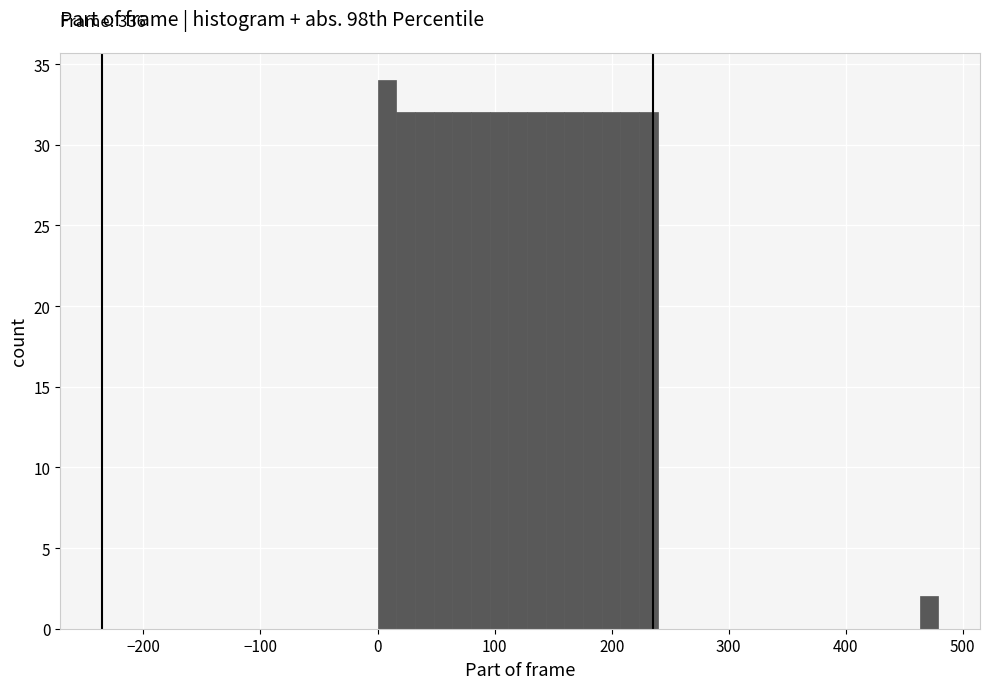

Around what value on the x-axis is the tallest bar? Give the approximate position of its centre, as read against the axis.

10